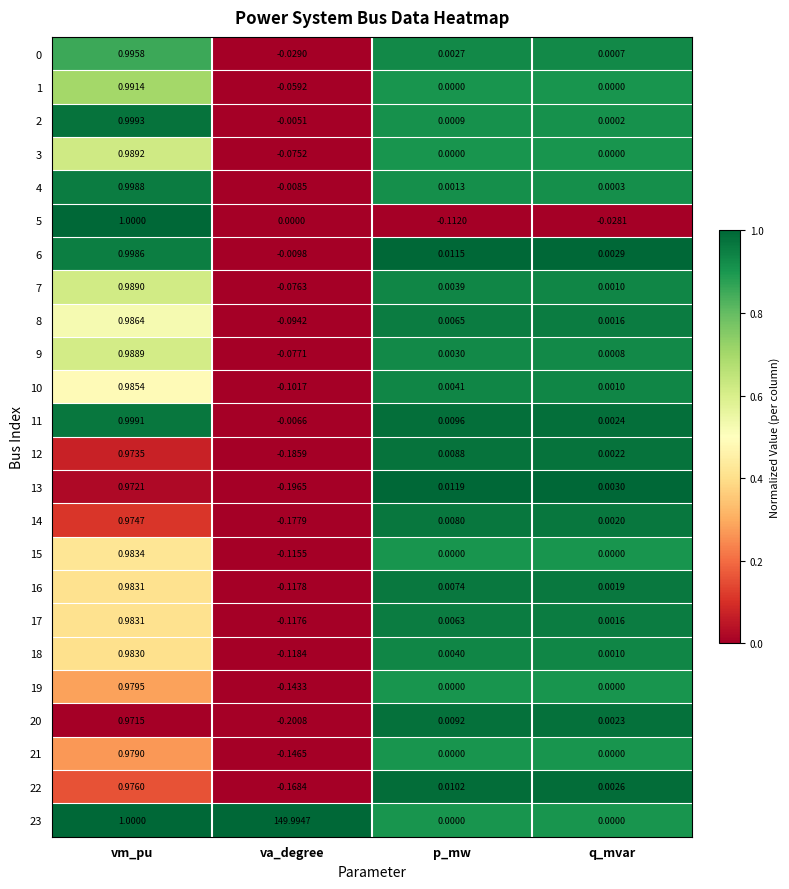

Where is 6 nearest to the value 0?

q_mvar